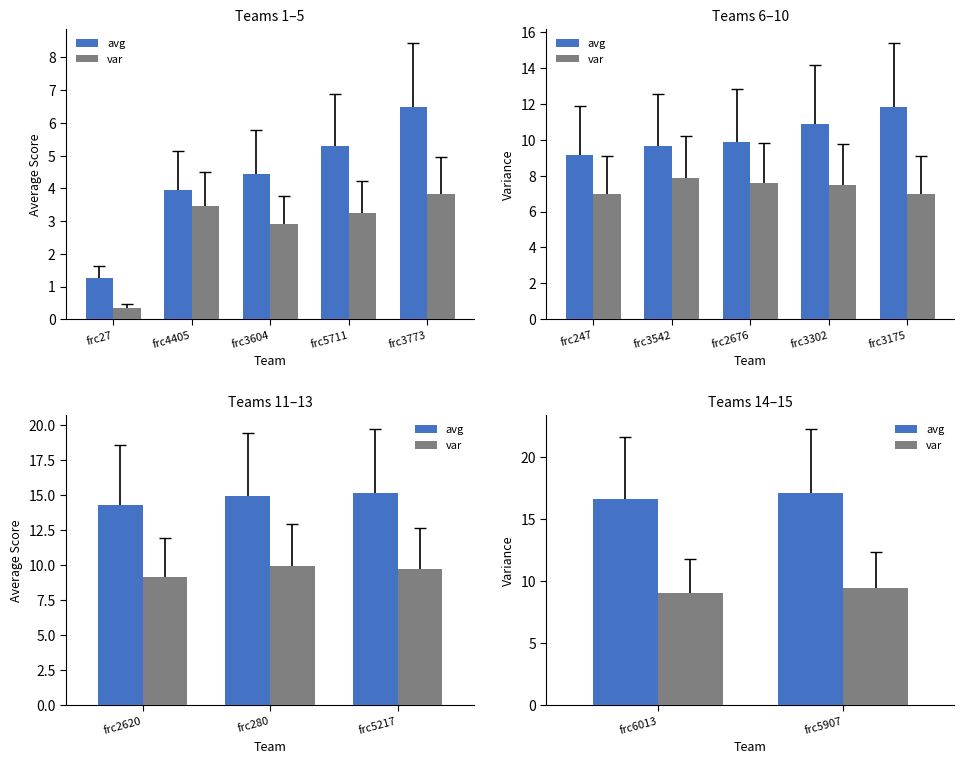

What is the maximum value for var?

9.5